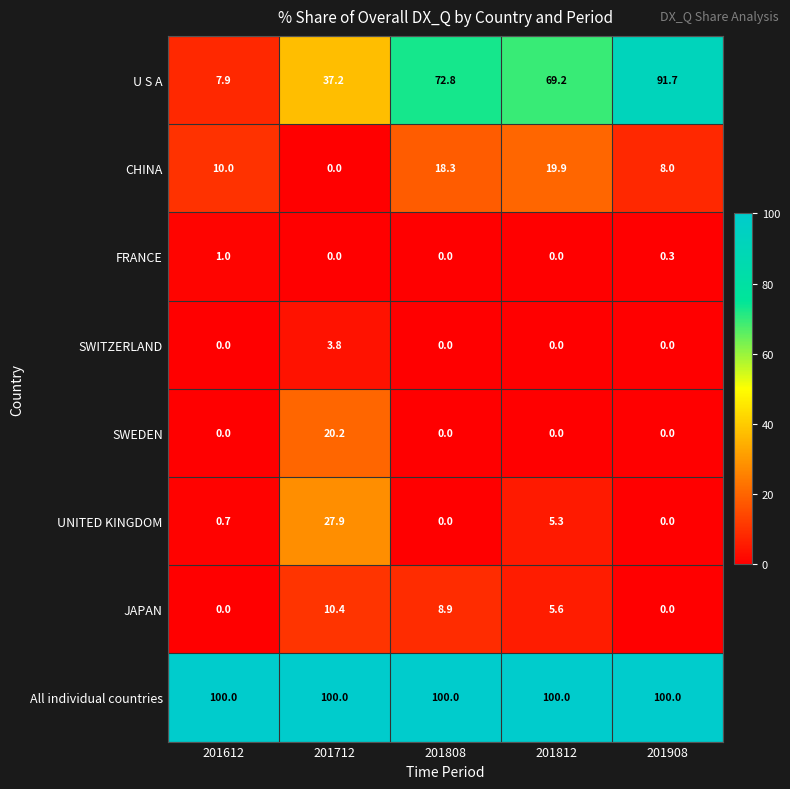

Is it true that SWITZERLAND equals 6.8 at 201712?

False